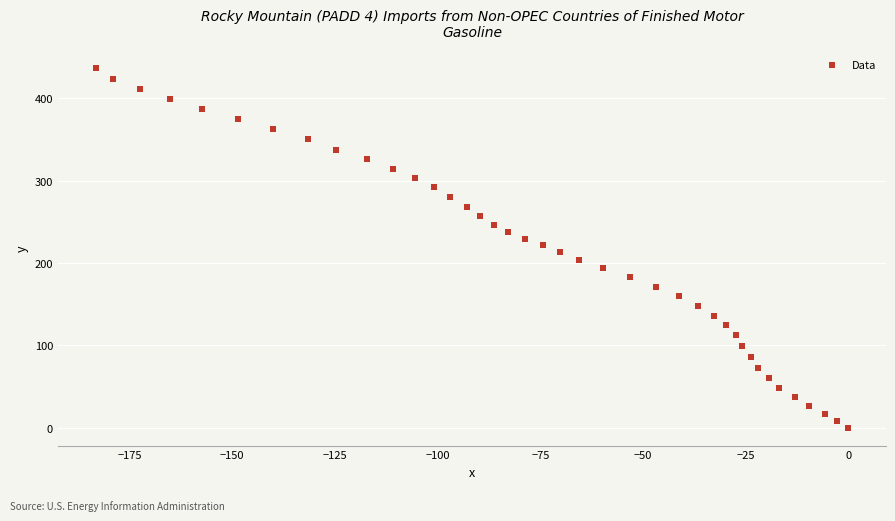

What is the range of X values (max minus min)?

183.3